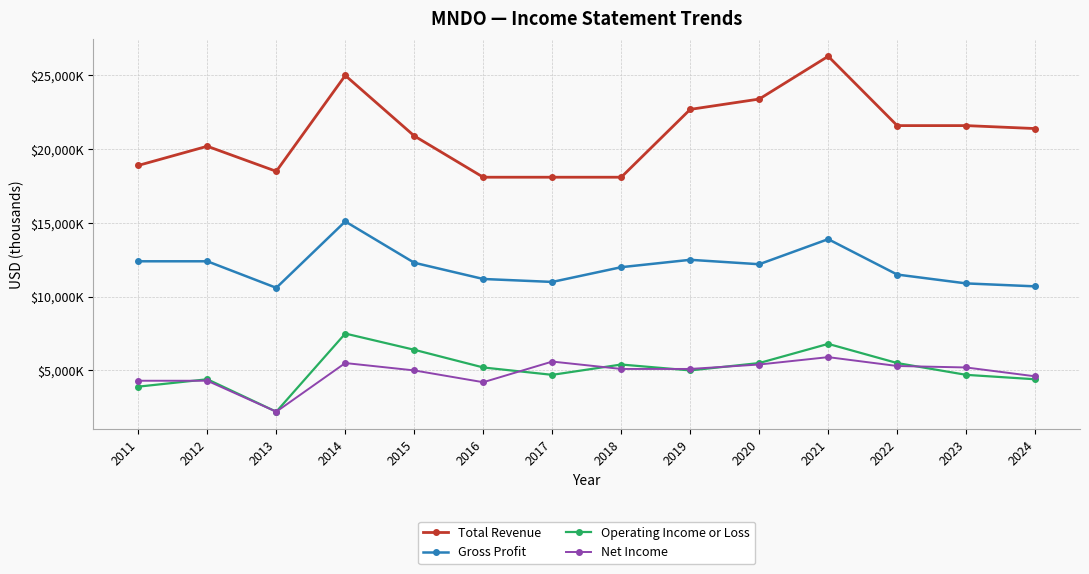

What is the total value across all series at 2023?

42400